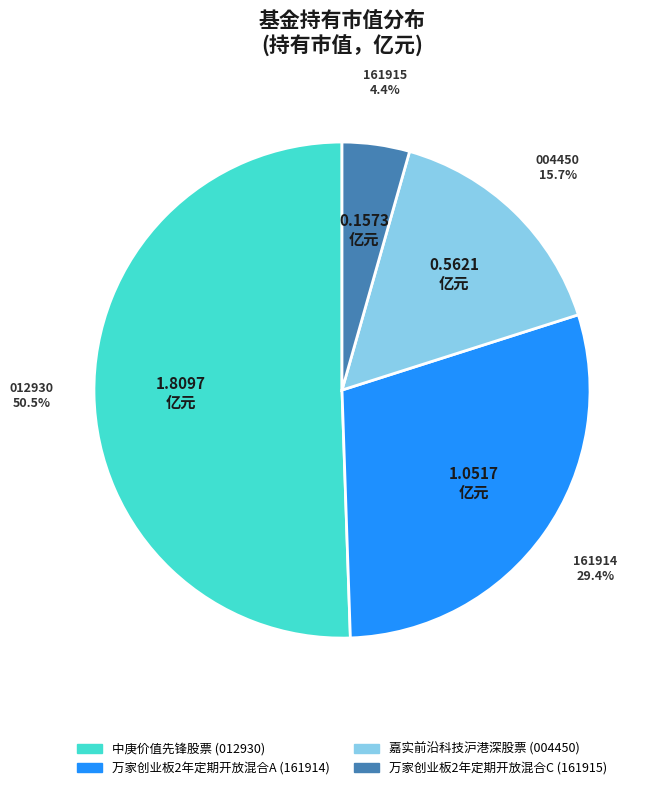

Which category has the biggest portion of the pie?

中庚价值先锋股票